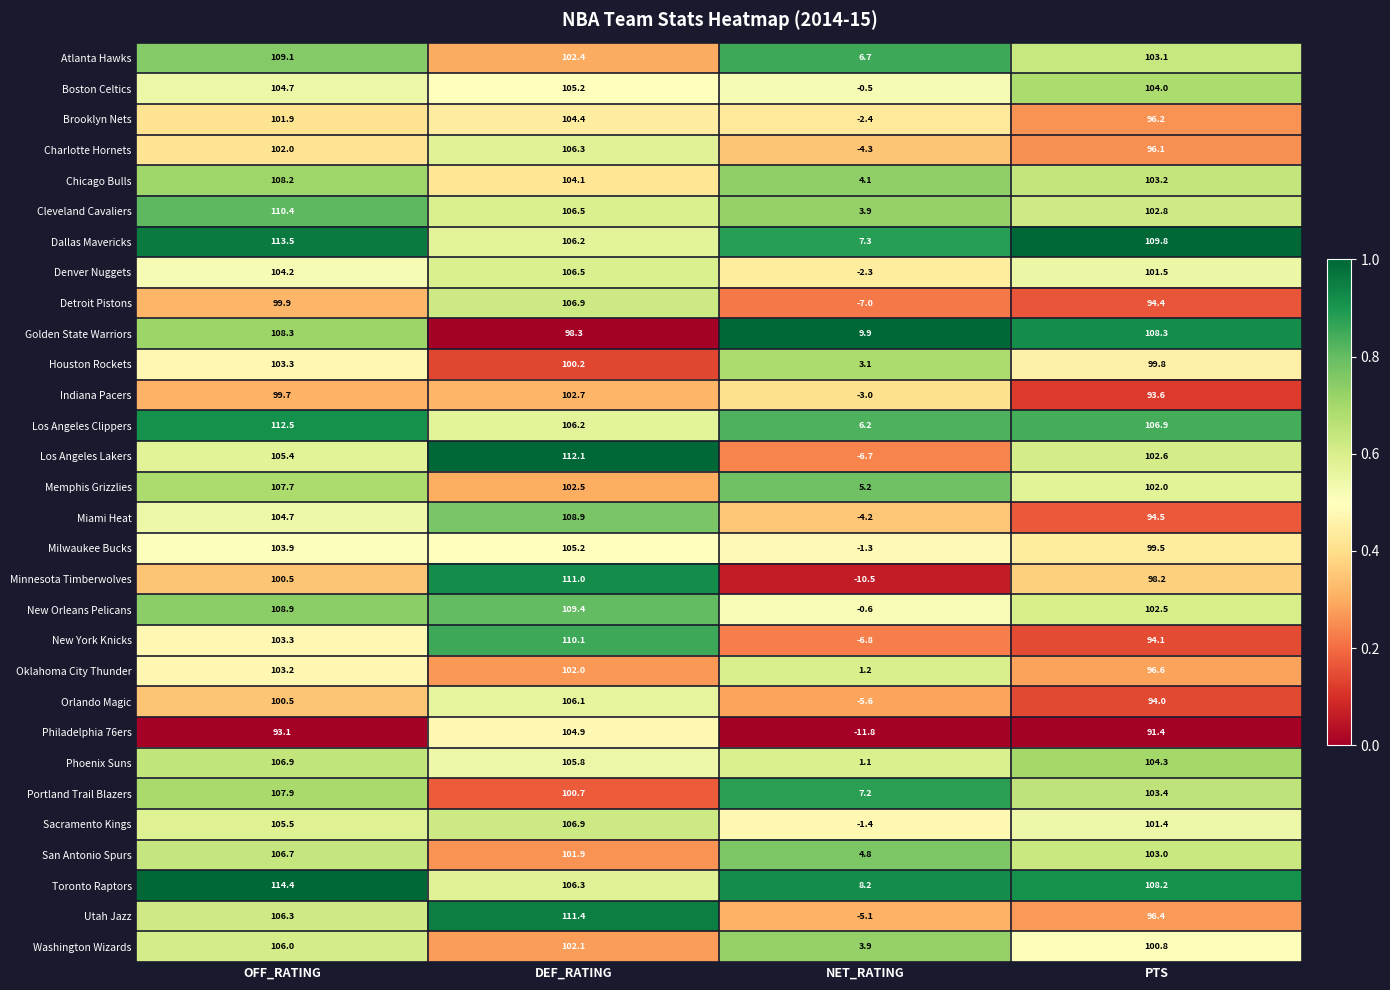

At which label does Charlotte Hornets reach its peak?

DEF_RATING